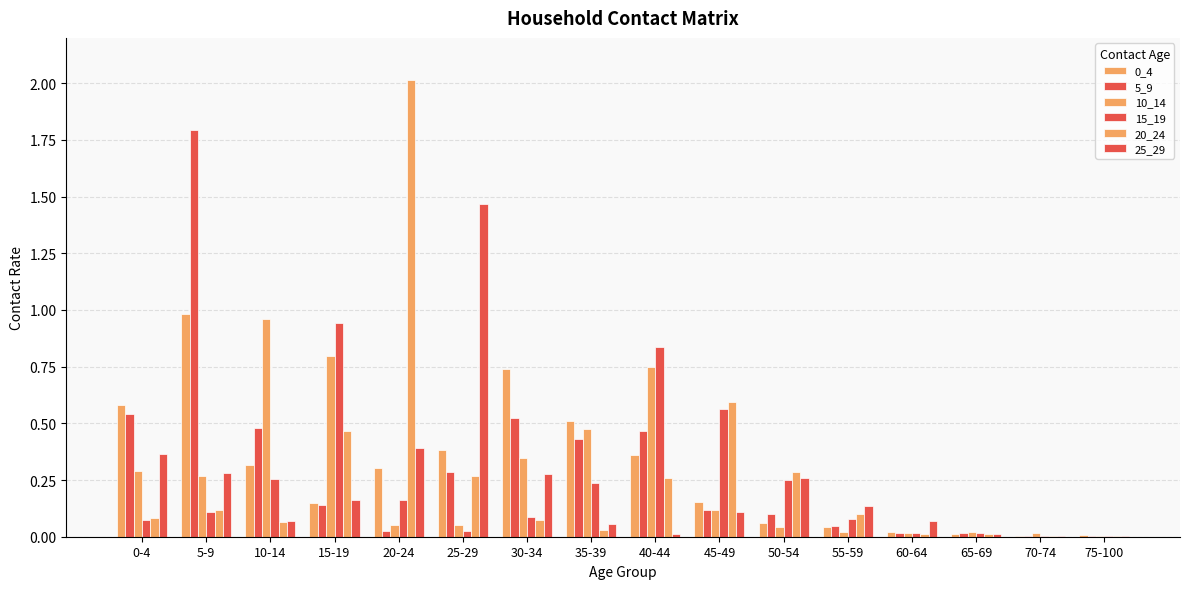

The value of 10_14 at 30-34 is 0.3. True or false?

True